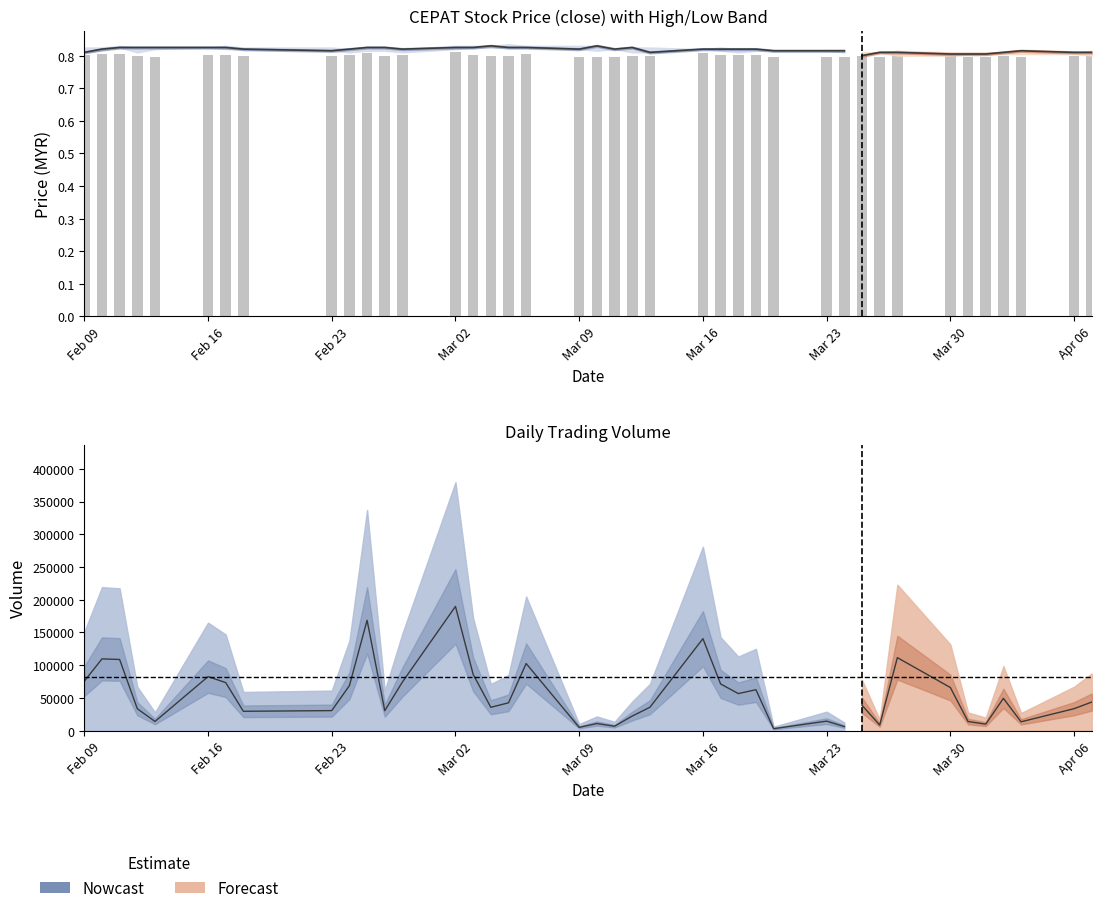

Rank the series by their maximum value, from lowest to highest.

low, close, high, vol